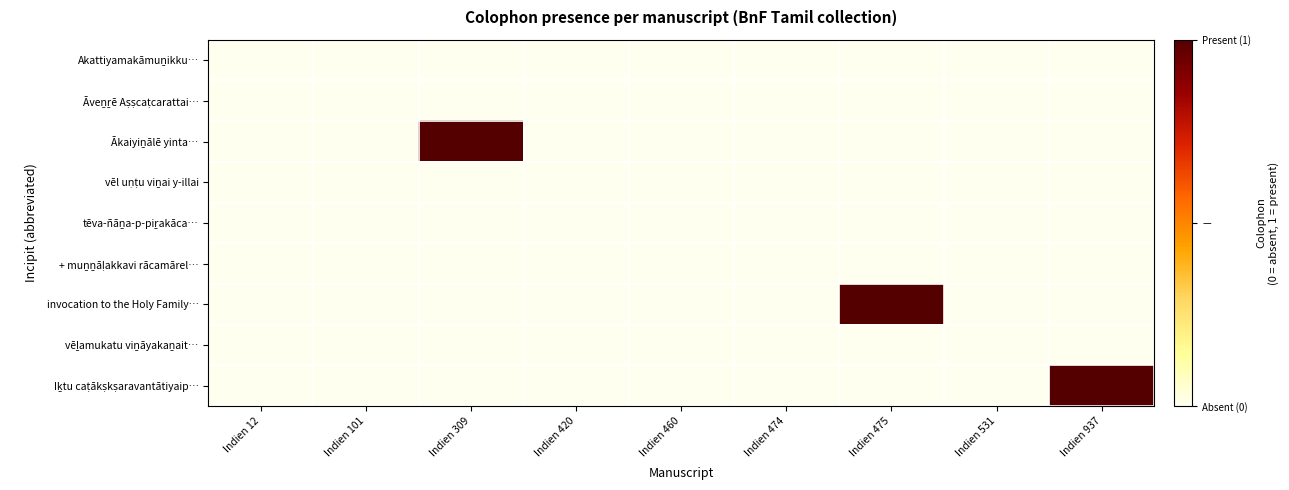

Count the number of data series in this chart.

9